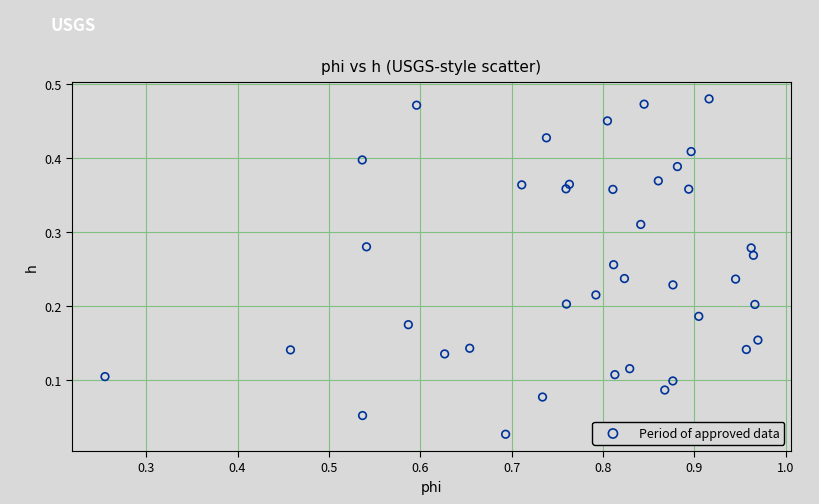

What is the range of X values (max minus min)?

0.7